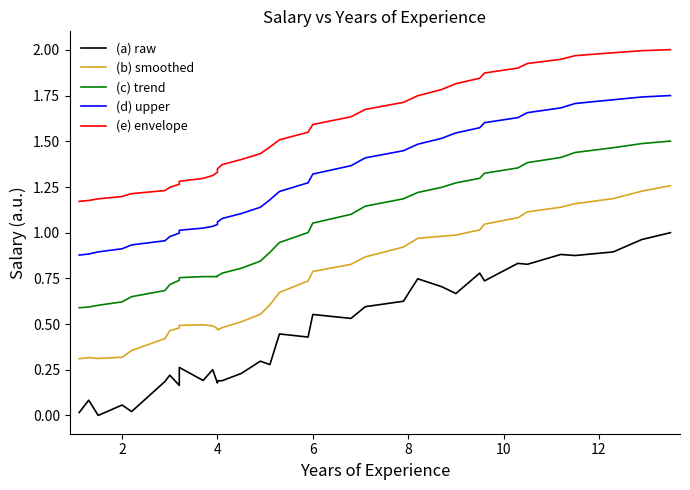

Does the chart display data point markers on the line(s)?

No